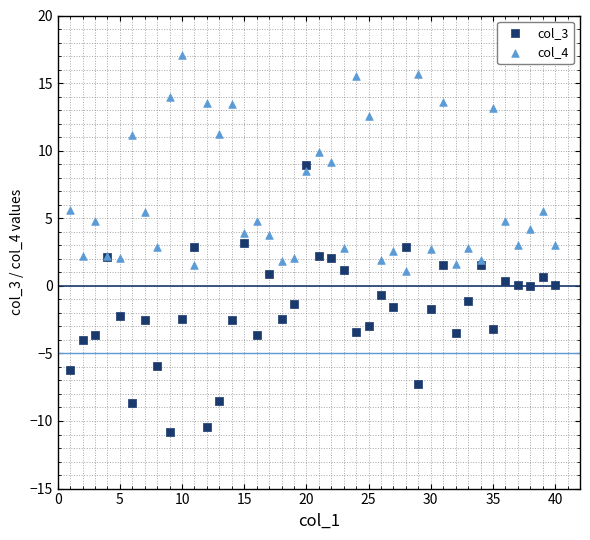

What is the X range (max minus min) for the scatter plot?

39.0